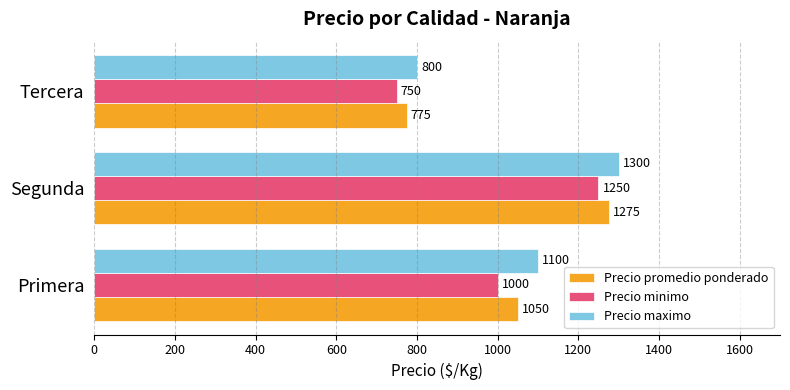

How many data points does each series have?

3